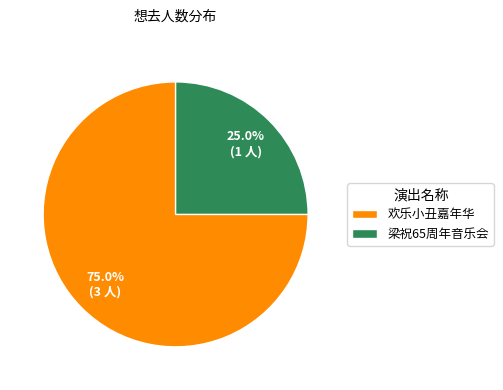

Which category has the smallest portion of the pie?

梁祝65周年音乐会